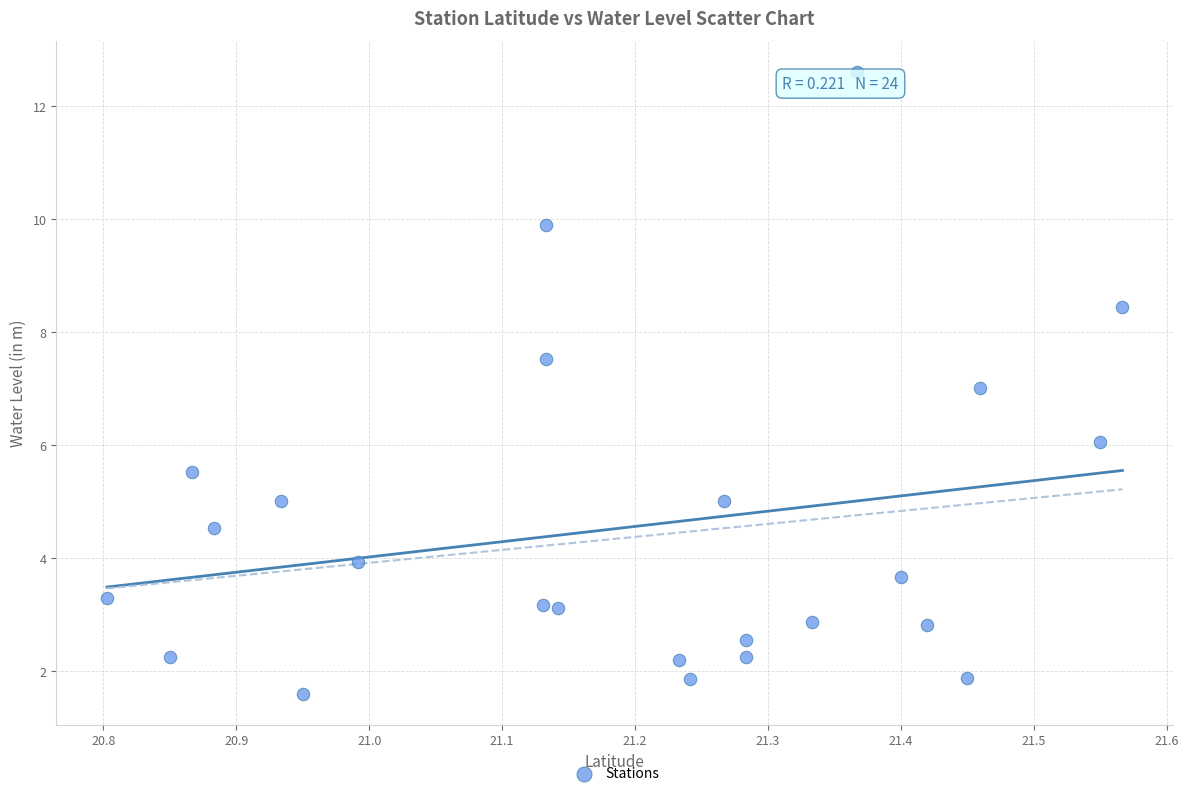

What is the range of Y values (max minus min)?

11.0